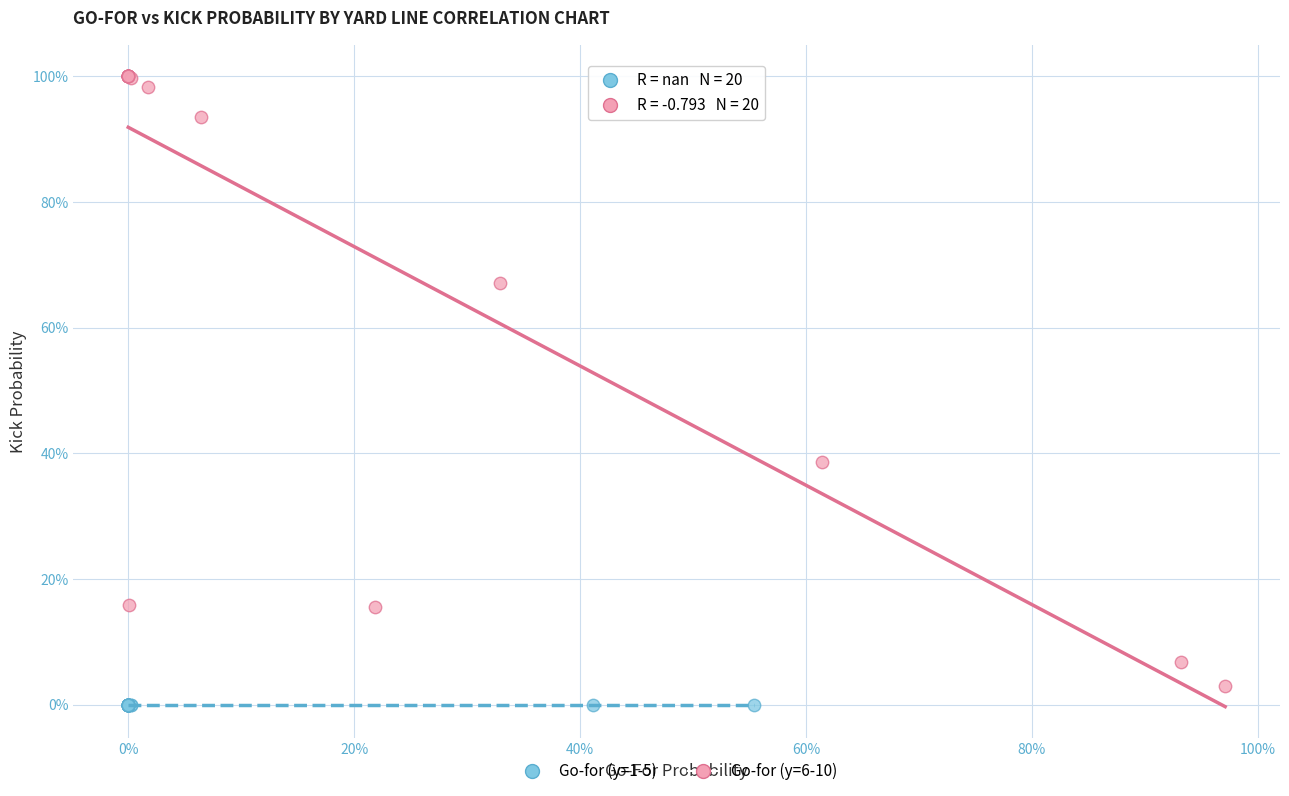

Which series contains the lowest Y value?

Go-for (y=1-5)